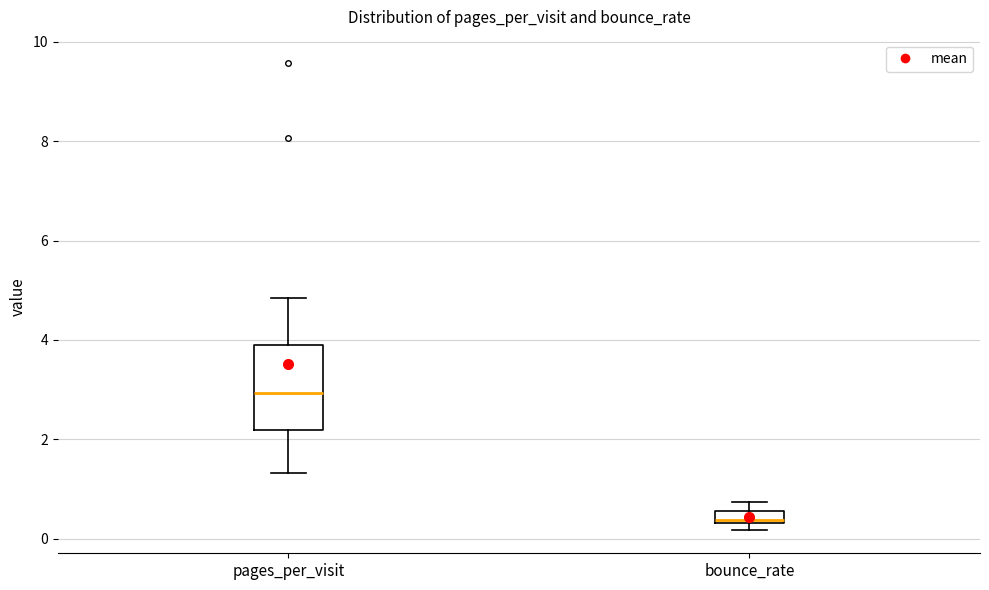

Which box is the tallest, from its lower edge to its upper edge?

pages_per_visit